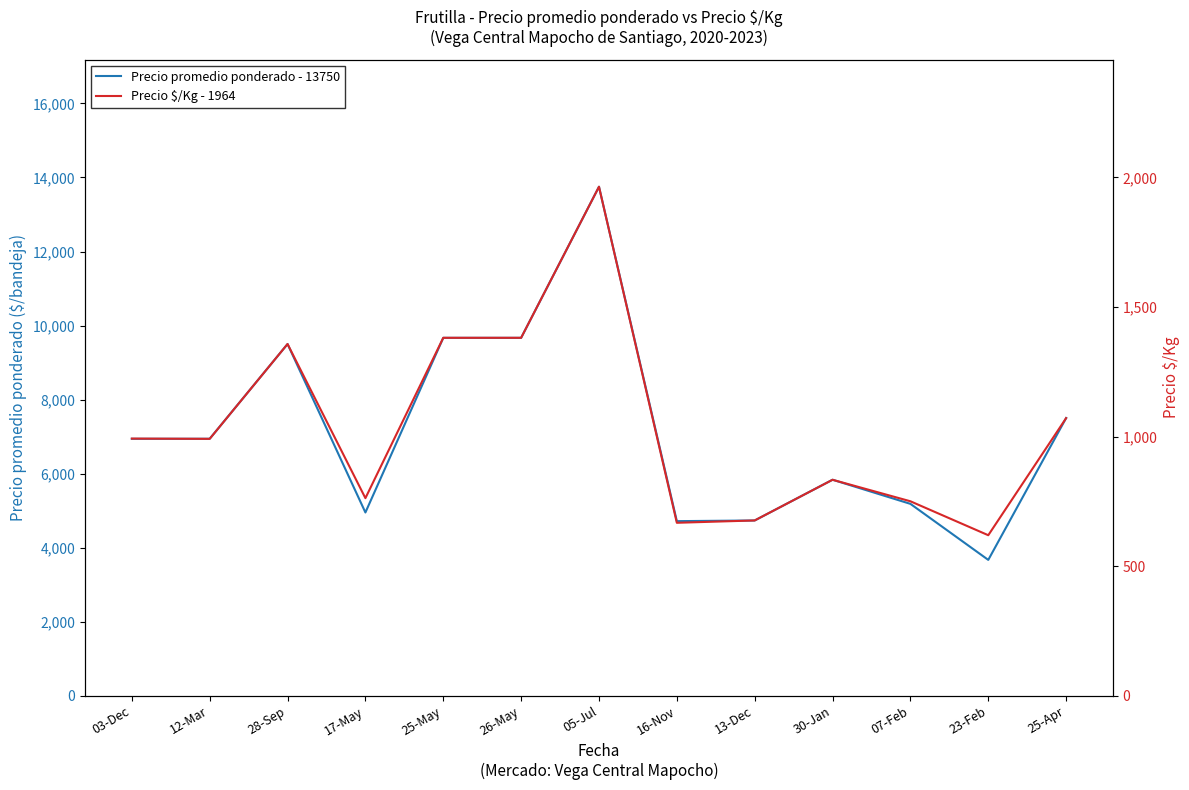

Reading left to right, extract all data points from this chart.

Precio promedio ponderado - 13750: 03-Dec=6939	12-Mar=6940	28-Sep=9500	17-May=4948	25-May=9667	26-May=9667	05-Jul=13750	16-Nov=4714	13-Dec=4732	30-Jan=5833	07-Feb=5181	23-Feb=3667	25-Apr=7500
Precio $/Kg - 1964: 03-Dec=992	12-Mar=991	28-Sep=1357	17-May=762	25-May=1381	26-May=1381	05-Jul=1964	16-Nov=667	13-Dec=676	30-Jan=833	07-Feb=750	23-Feb=619	25-Apr=1071